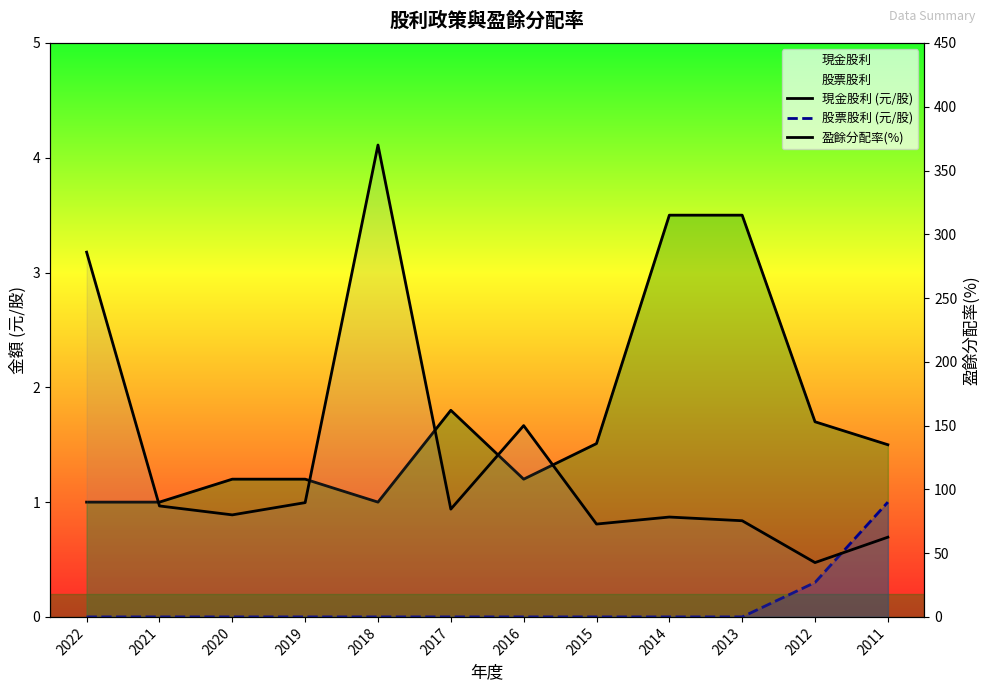

At which category does 現金股利 (元/股) reach its first local peak?

2017